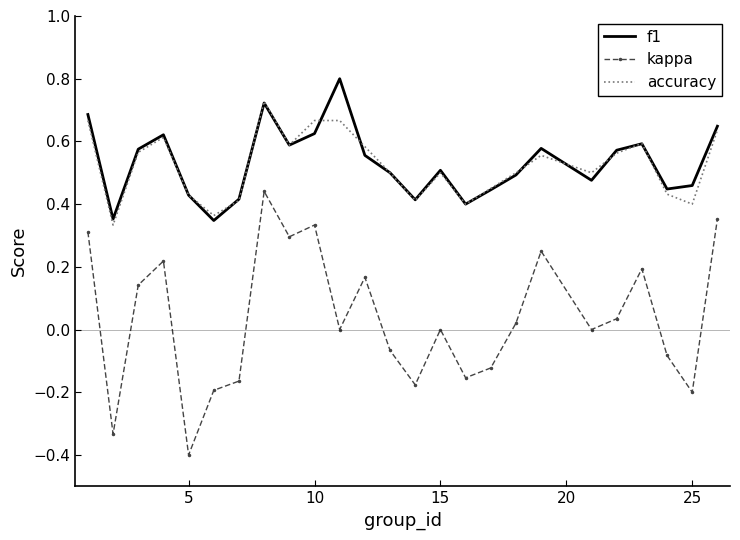

What is the minimum value shown in the chart?

-0.4